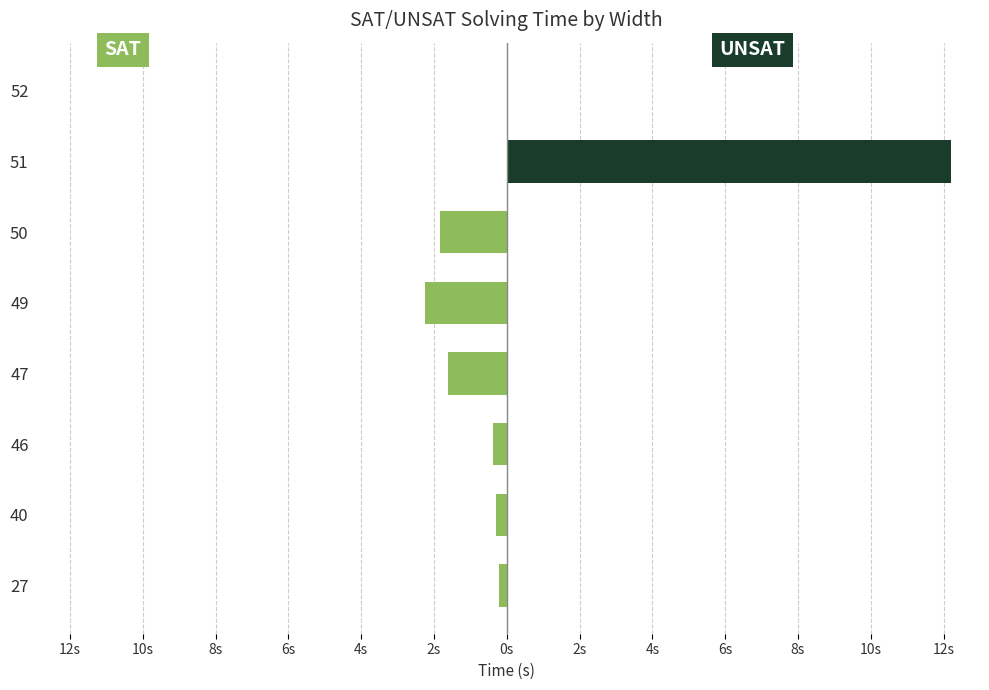

Between 40 and 51, which series saw the biggest shift?

UNSAT